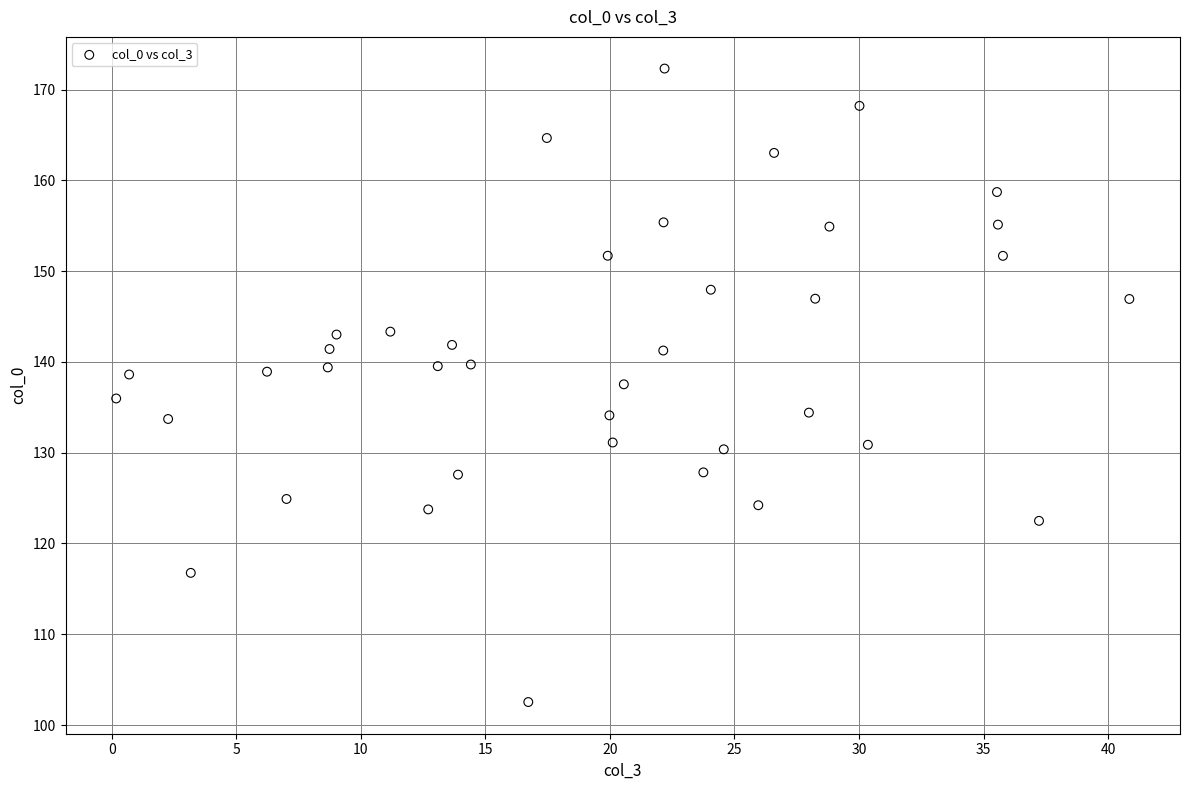

What is the range of X values (max minus min)?

40.7